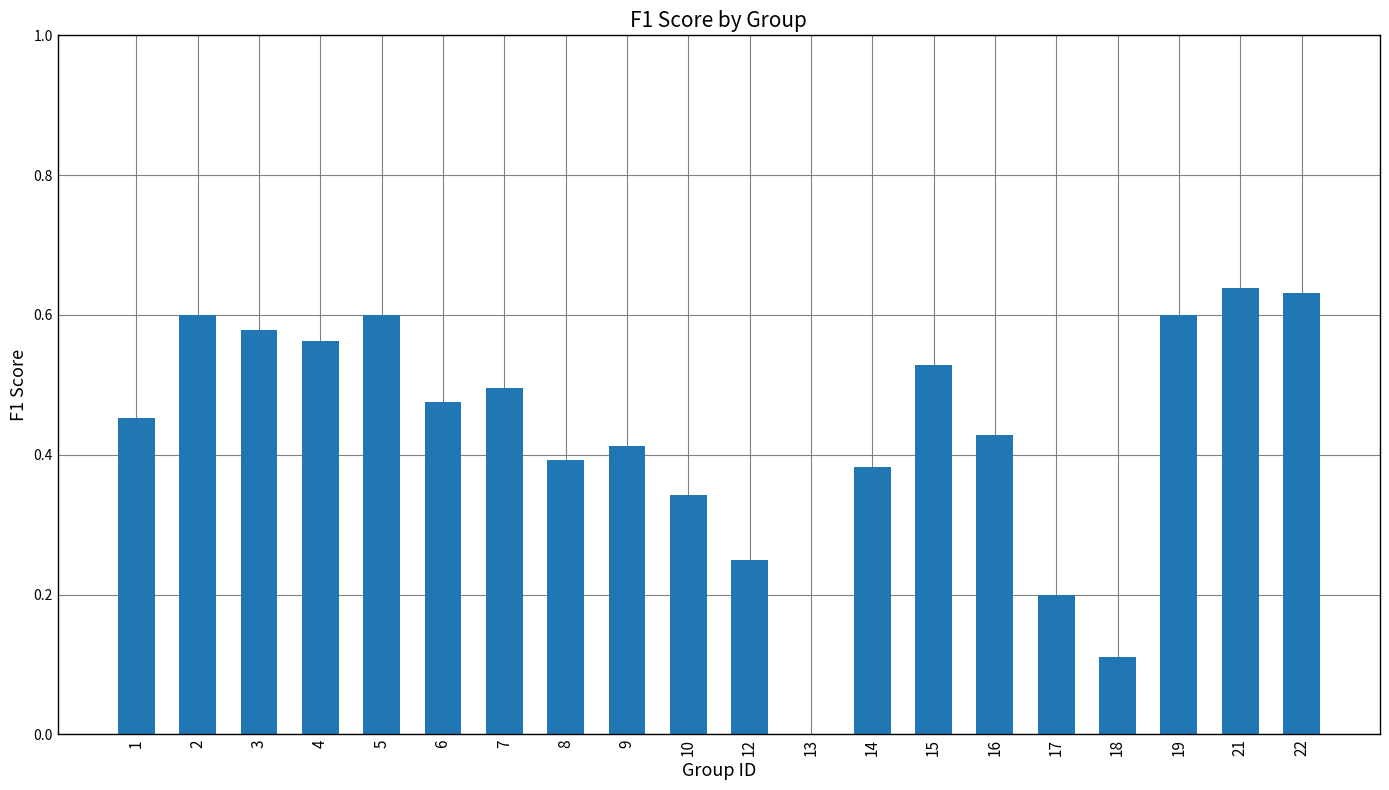

Between 5 and 21, which is larger?

21